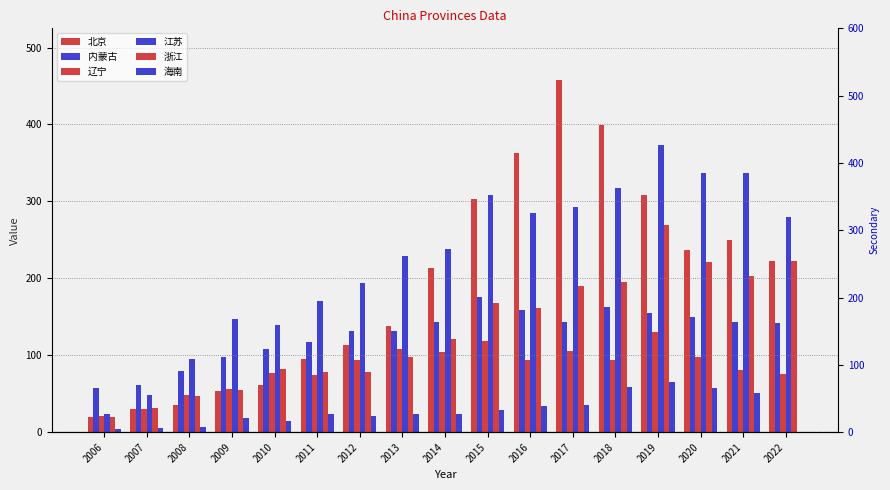

Rank the series by their maximum value, from lowest to highest.

海南, 辽宁, 内蒙古, 浙江, 江苏, 北京